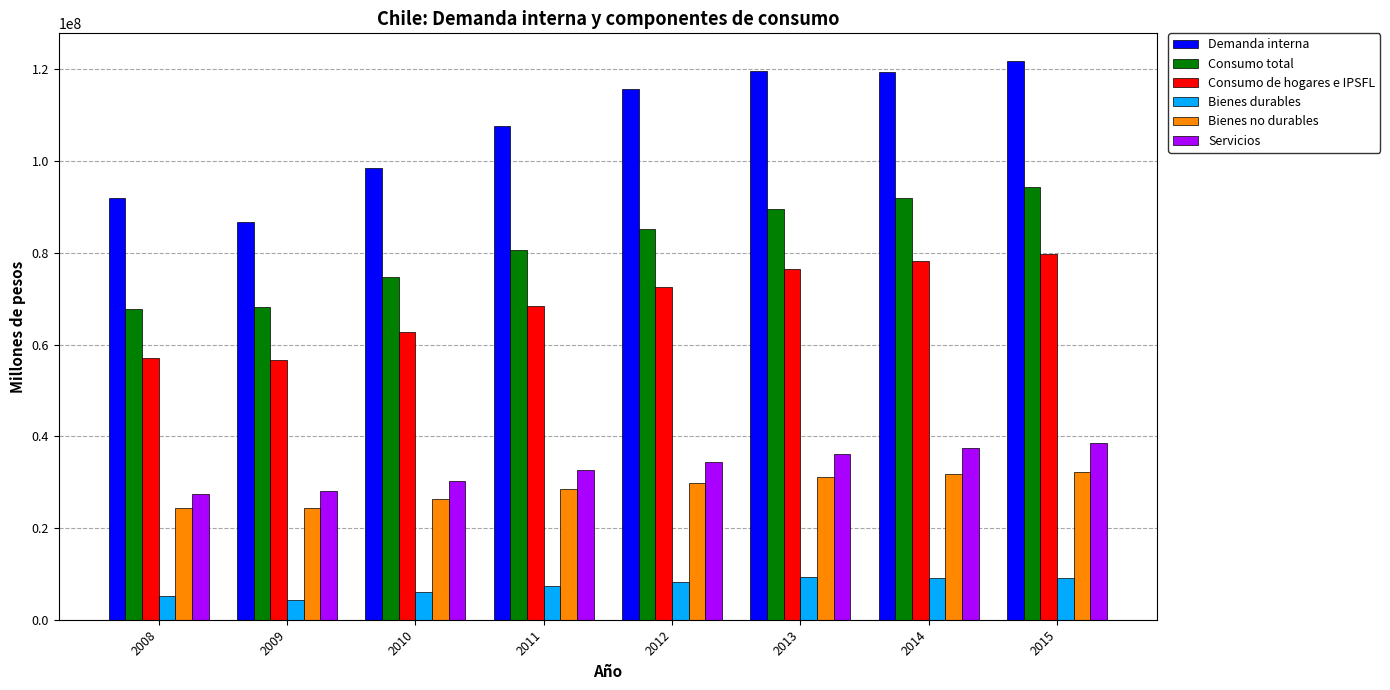

How many groups of bars are there?

8